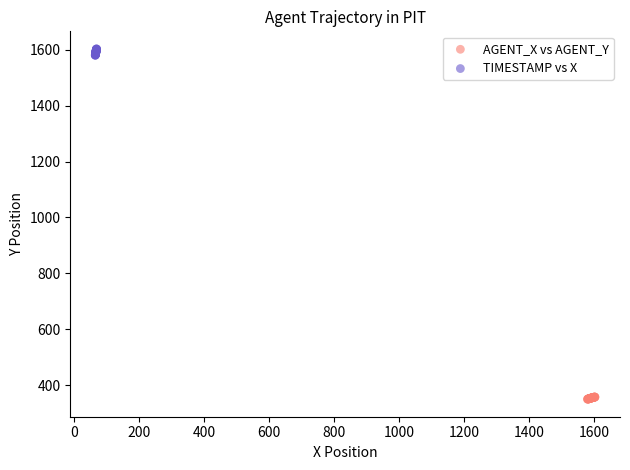

Which series contains the highest Y value?

TIMESTAMP vs X